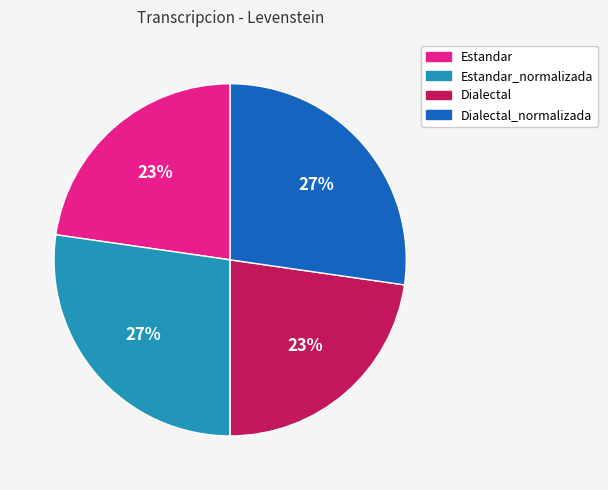

True or false: Estandar_normalizada accounts for 27% of the total.

True